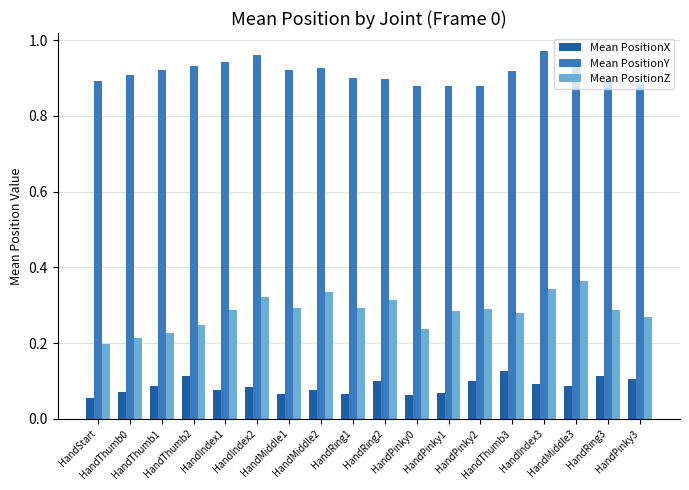

Is the value of Mean PositionZ at HandStart greater than the value of Mean PositionY at HandThumb1?

No